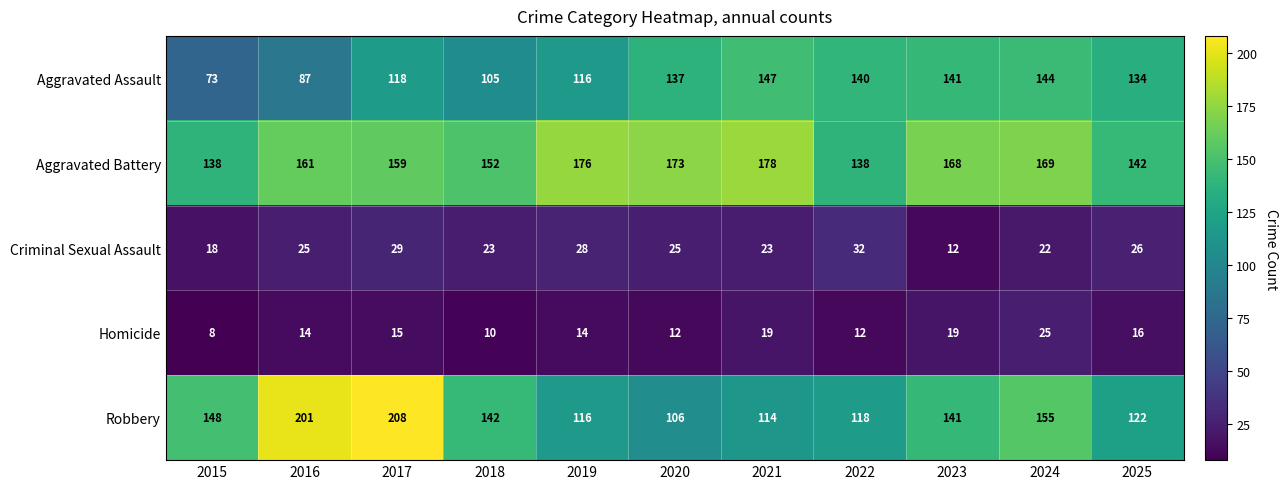

Between 2016 and 2017, which series saw the biggest shift?

Aggravated Assault